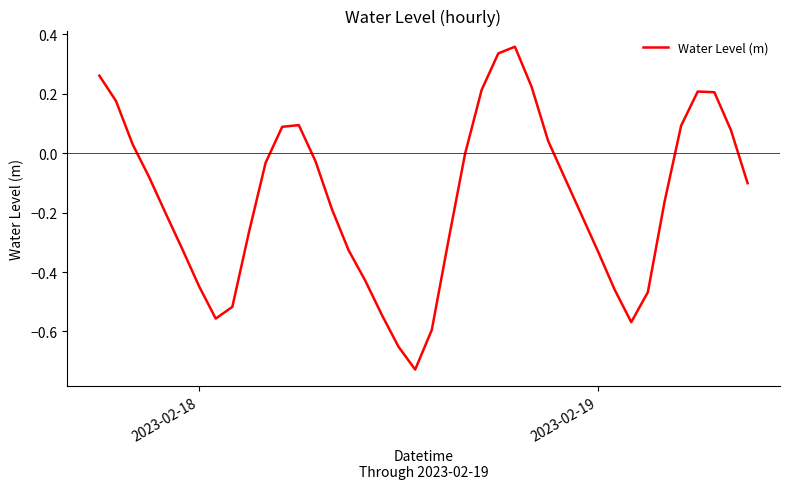

Reading right to left, what are all the values shown in this chart?

-0.1	0.1	0.2	0.2	0.1	-0.2	-0.5	-0.6	-0.5	-0.3	-0.2	-0.1	0.0	0.2	0.4	0.3	0.2	-0.0	-0.3	-0.6	-0.7	-0.7	-0.5	-0.4	-0.3	-0.2	-0.0	0.1	0.1	-0.0	-0.3	-0.5	-0.6	-0.4	-0.3	-0.2	-0.1	0.0	0.2	0.3